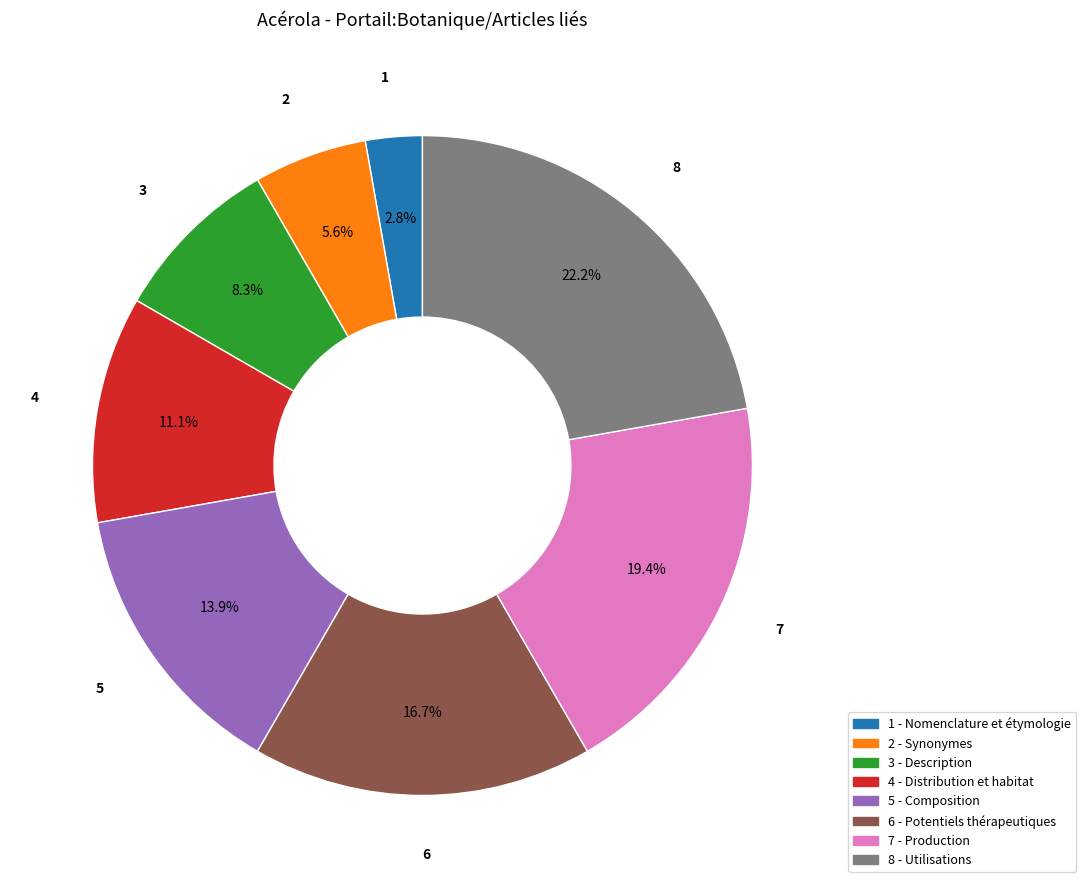

Does any single category account for the majority?

No